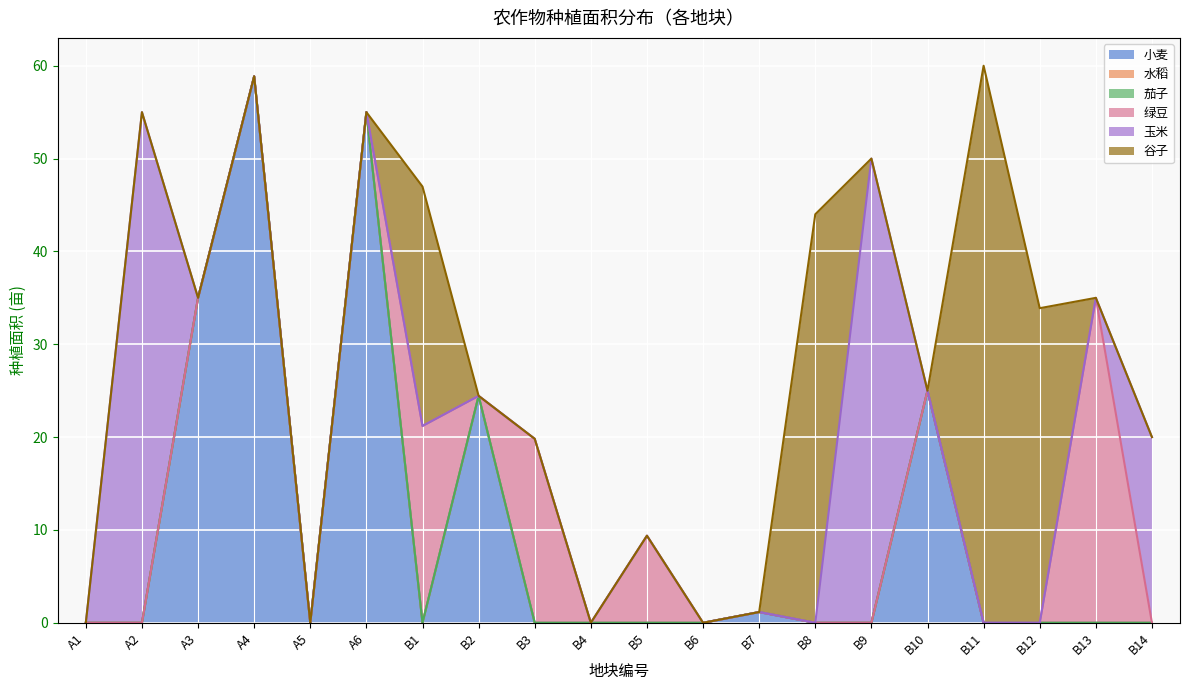

The 茄子 series shows 0.0 at A2. True or false?

True